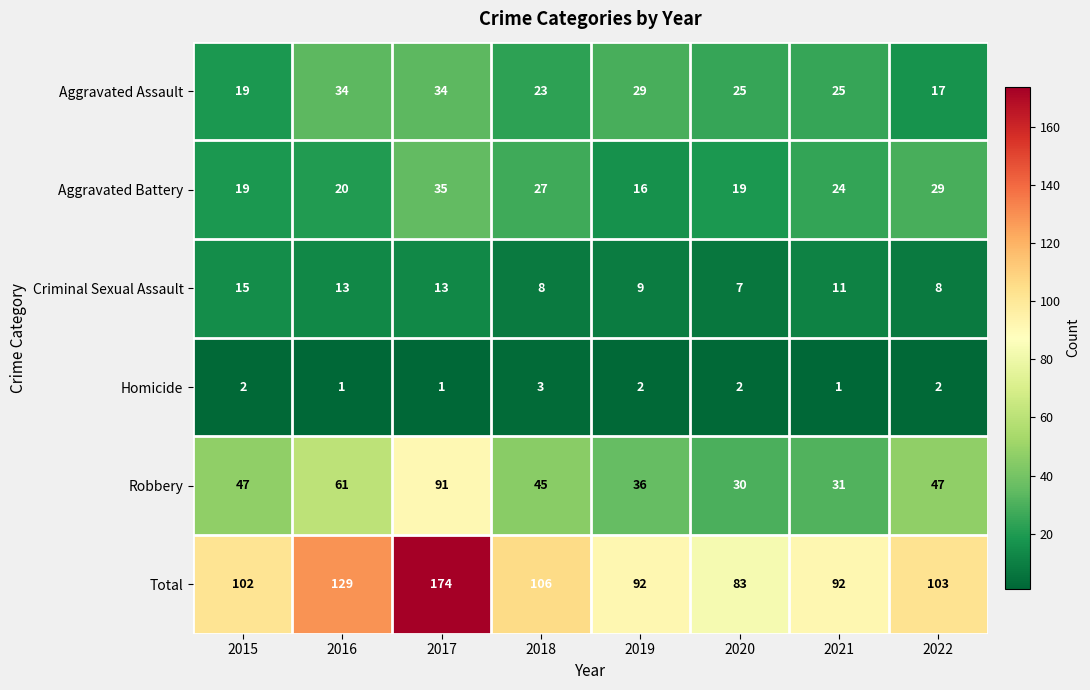

What is the difference between the Aggravated Battery values at 2020 and 2021?

5